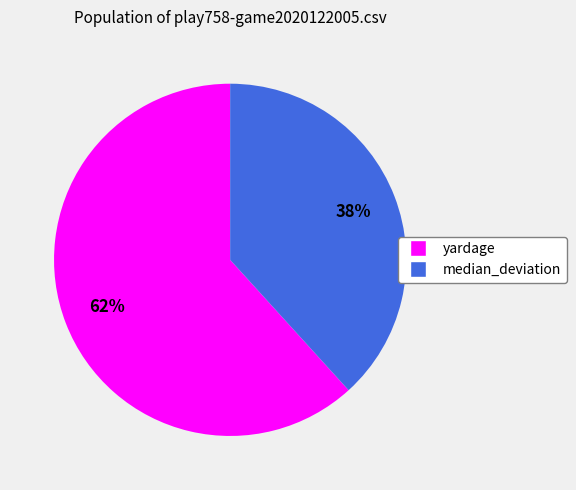

How many slices are in this pie chart?

2